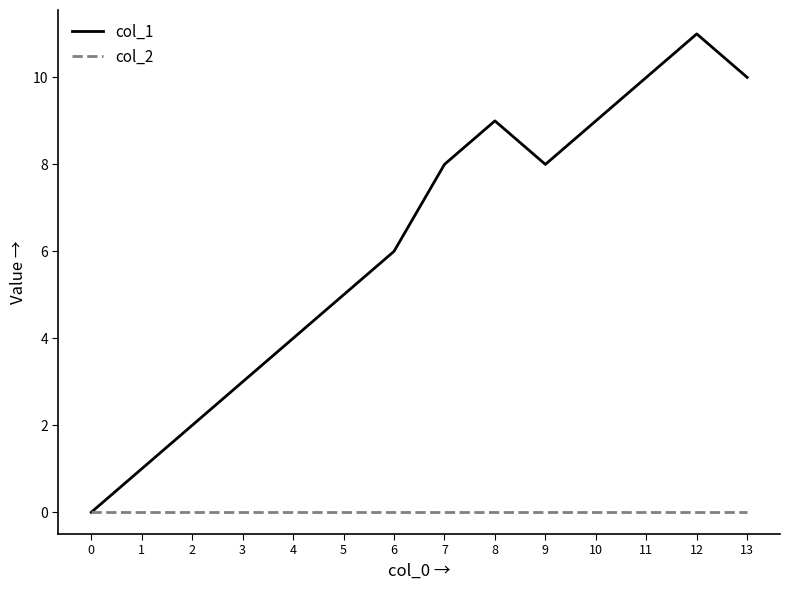

How many interior local peaks does the col_1 series have?

2